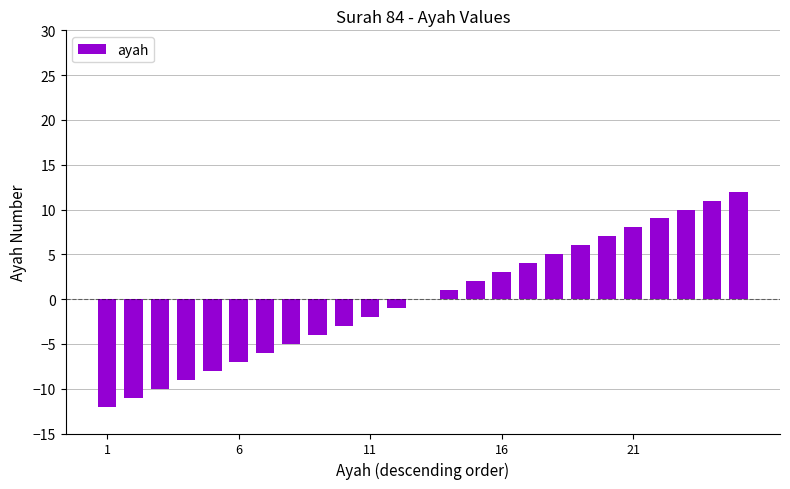

What is the maximum value shown in the chart?

12